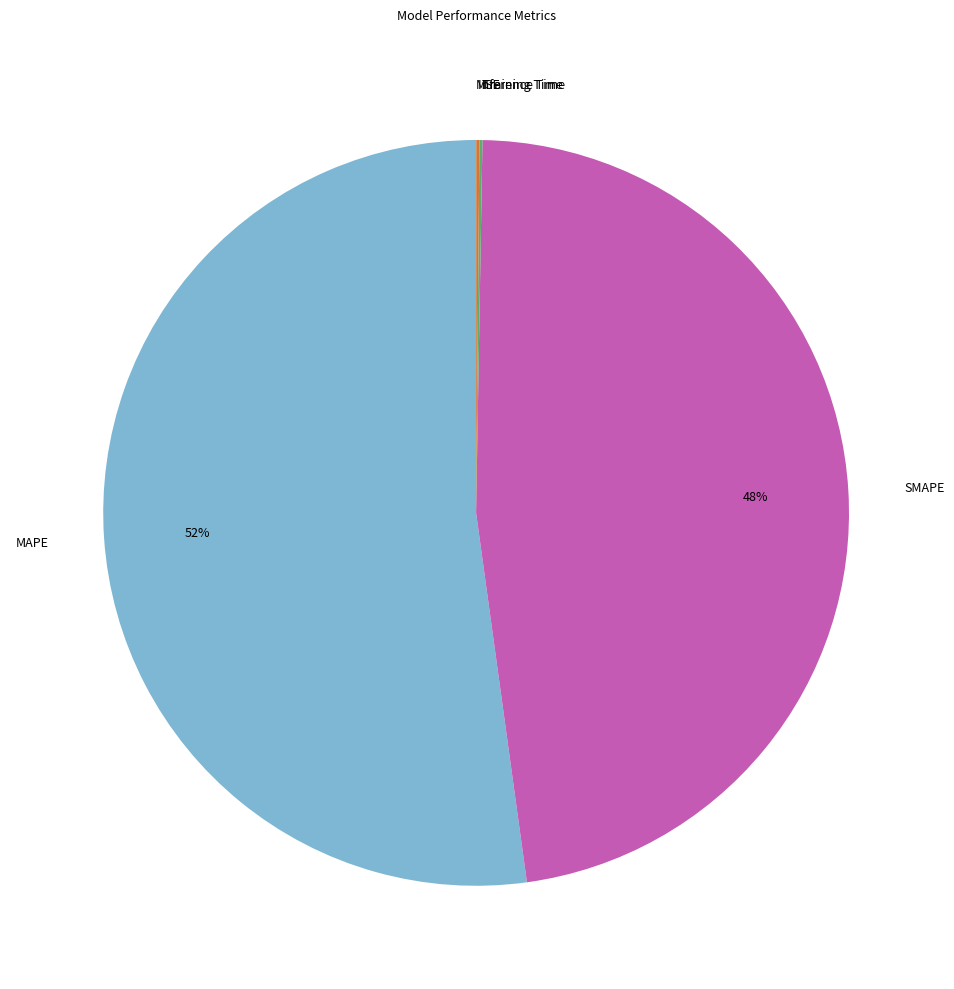

Is MAPE the majority of the pie?

Yes